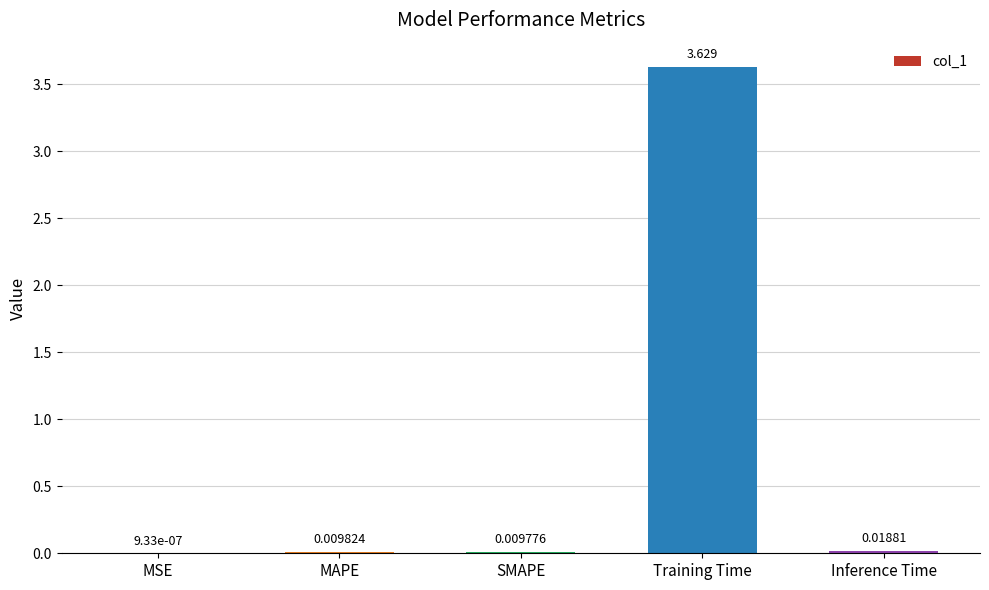

Which has a higher value, Training Time or MAPE?

Training Time